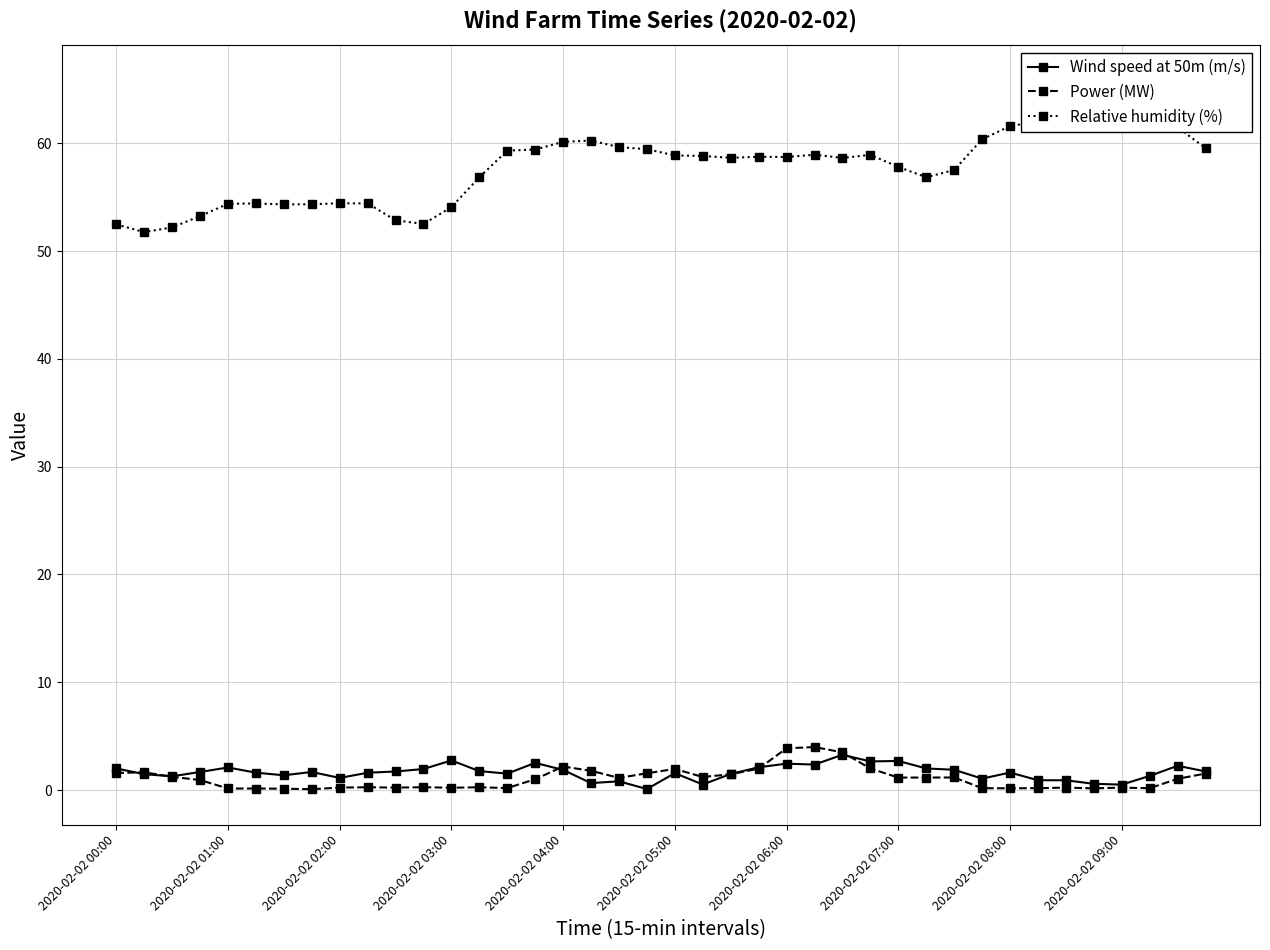

The value of Wind speed at 50m (m/s) at 2020-02-02 04:00 is 1.9. True or false?

True